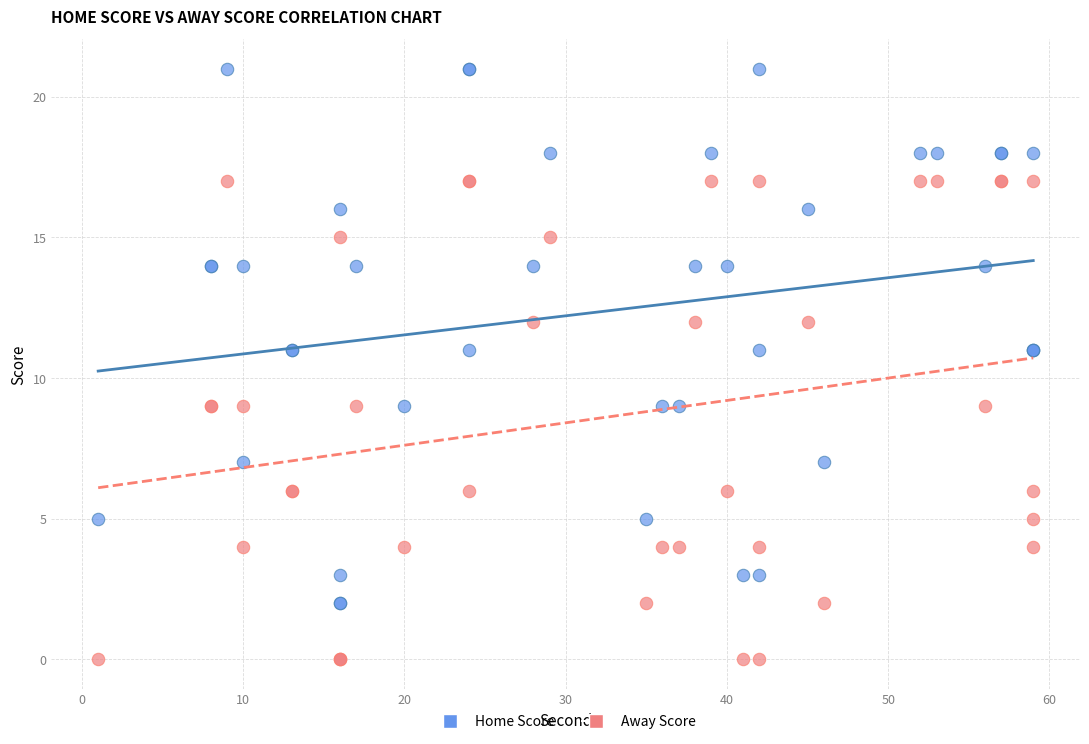

Which series has the largest Y range (max minus min)?

Home Score